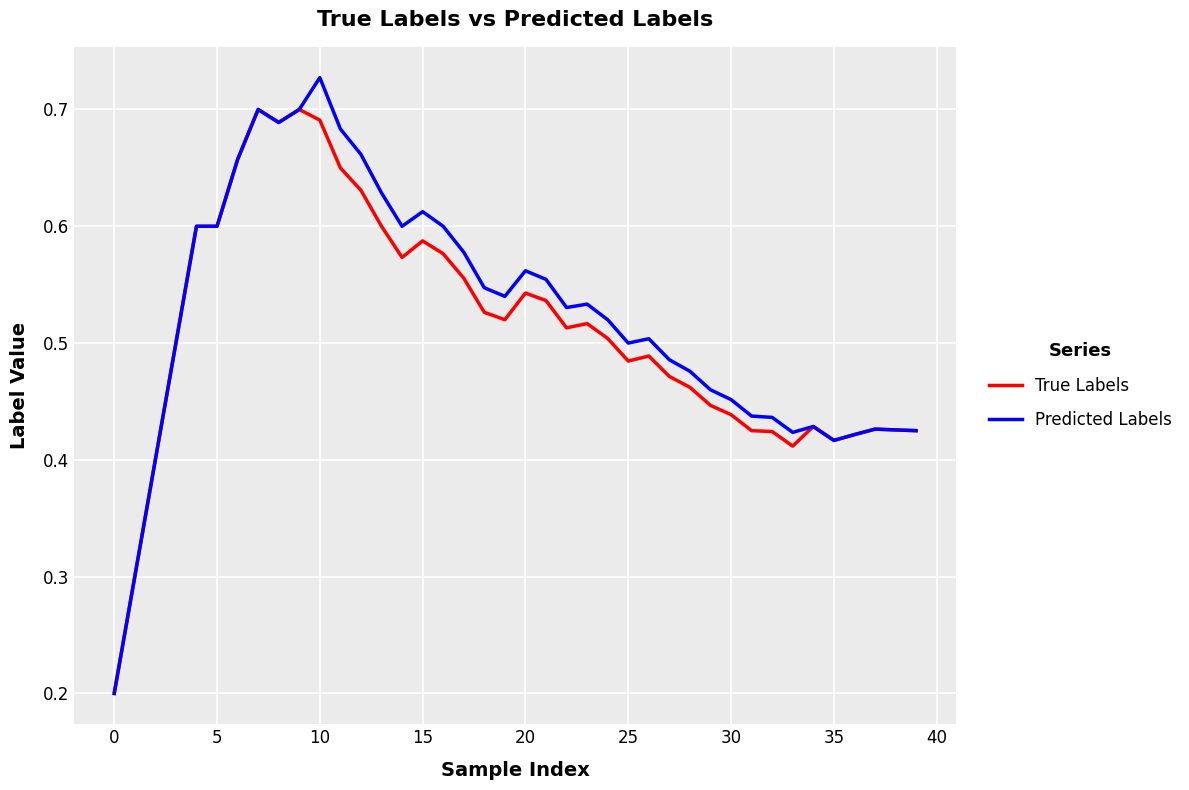

List the series in order of their peak value, lowest first.

True Labels, Predicted Labels